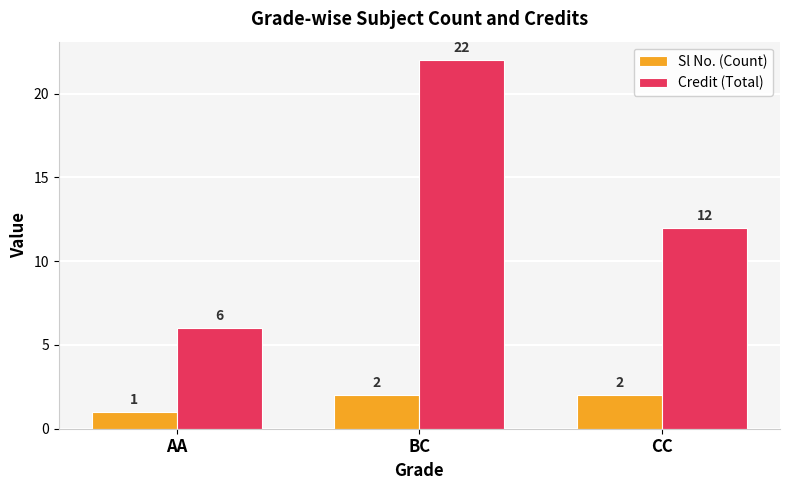

Which category has the lowest value across all series?

AA